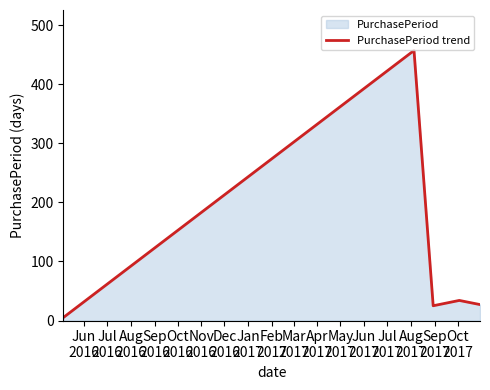

What is the value of the 1st point from the left?

5